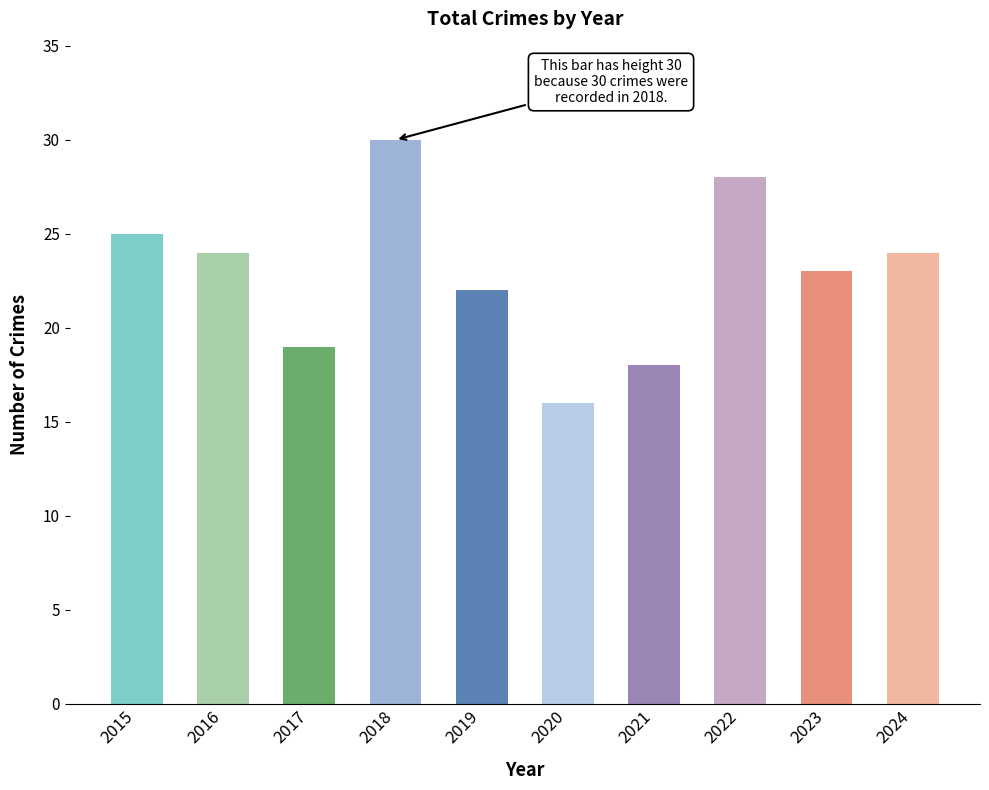

What is the minimum value shown in the chart?

16